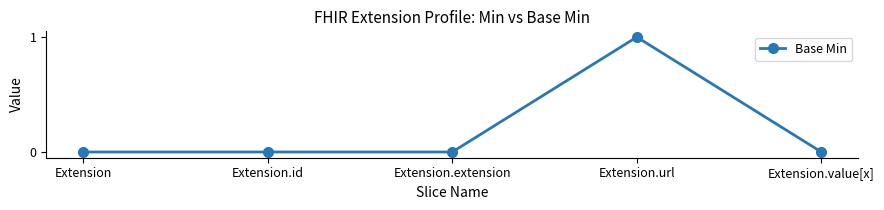

The value at Extension is -1. True or false?

False